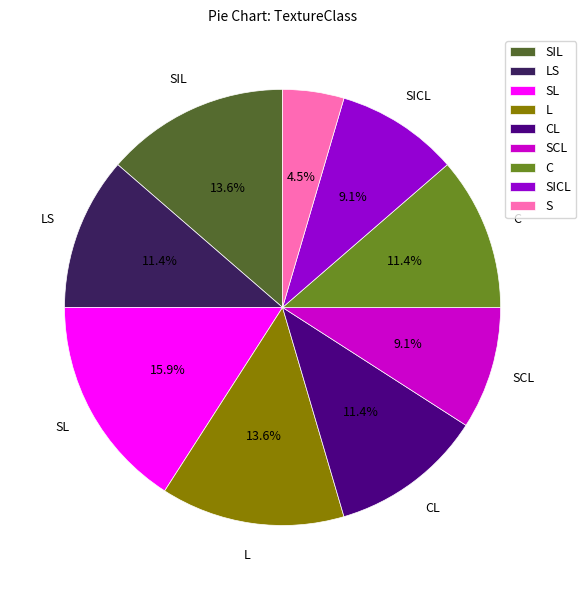

Does any single category account for the majority?

No